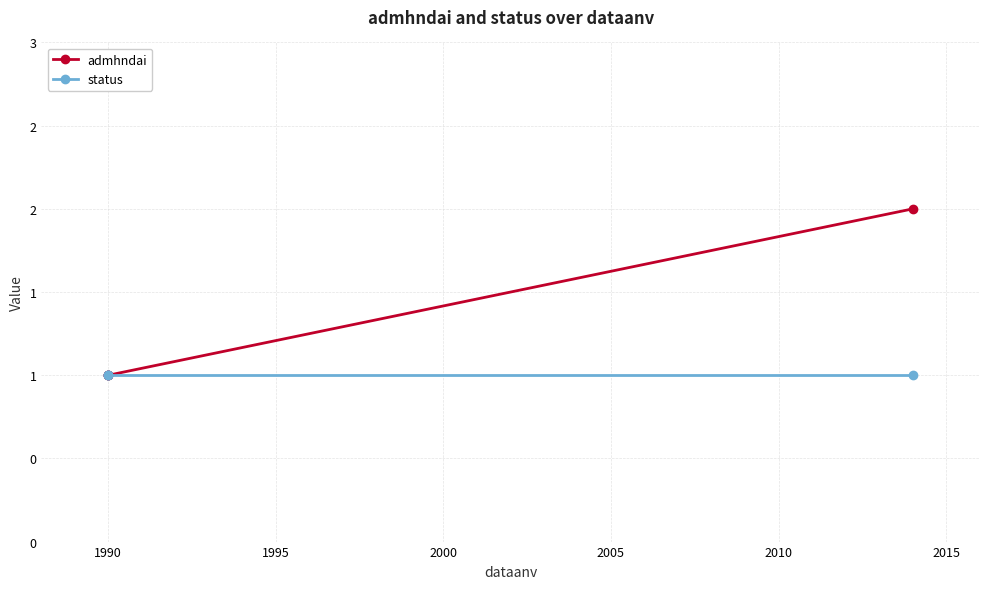

What is the difference between the maximum and minimum values in the admhndai series?

1